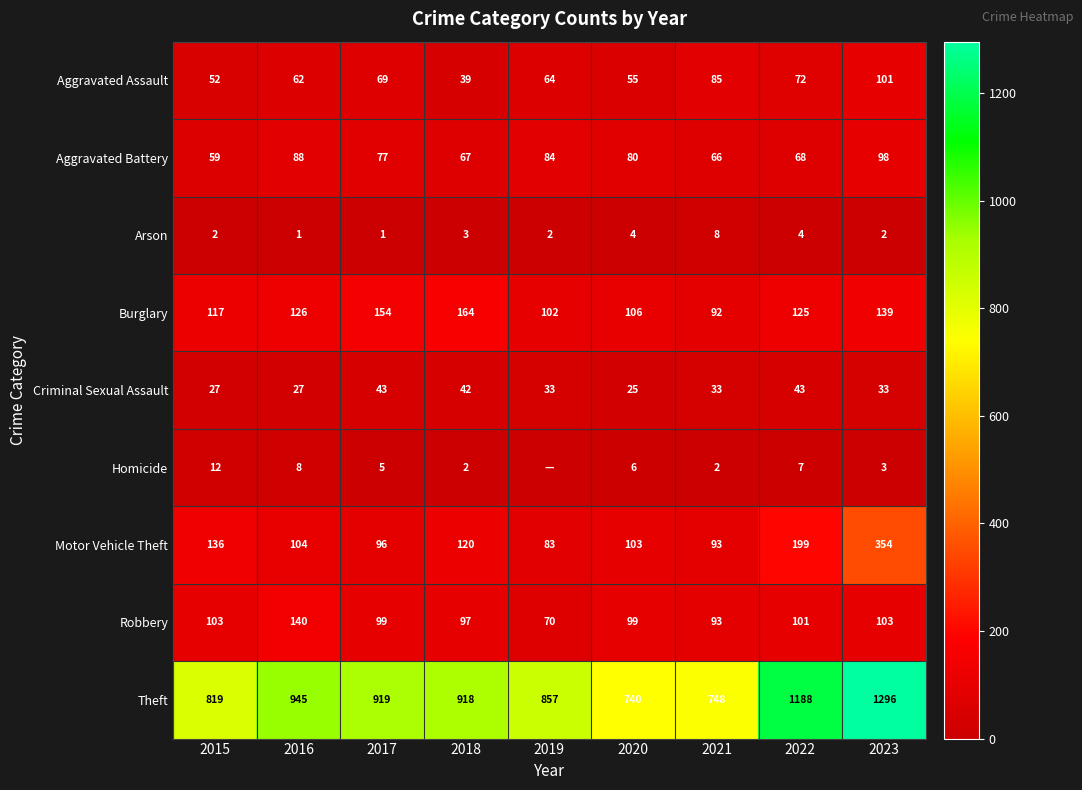

What is the total value across all series at 2020?

1218